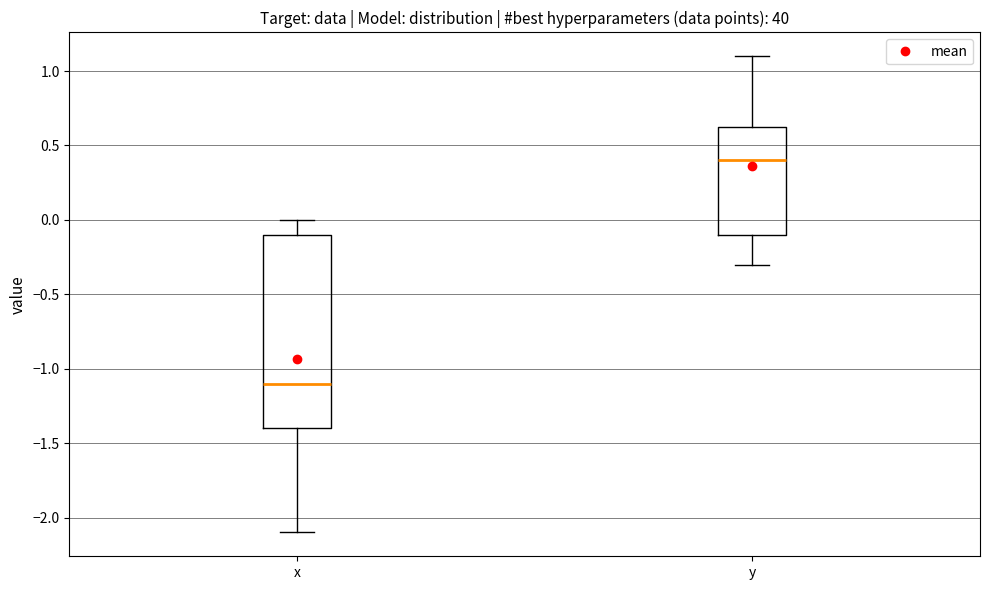

Which box has the highest median line?

y